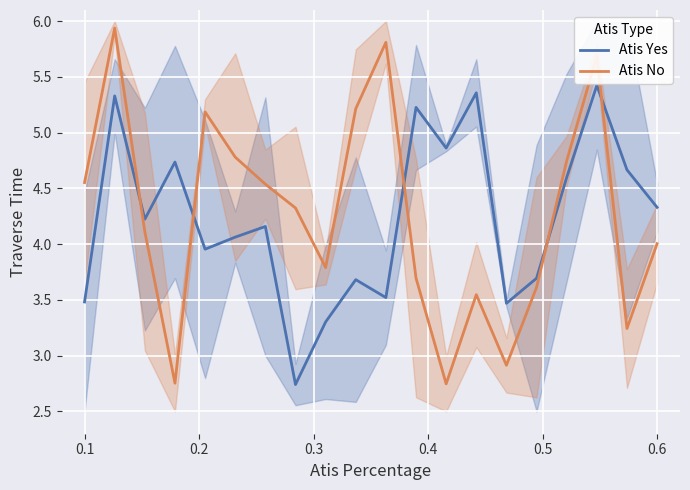

Which series ends up on top after the final intersection of Atis Yes and Atis No?

Atis Yes